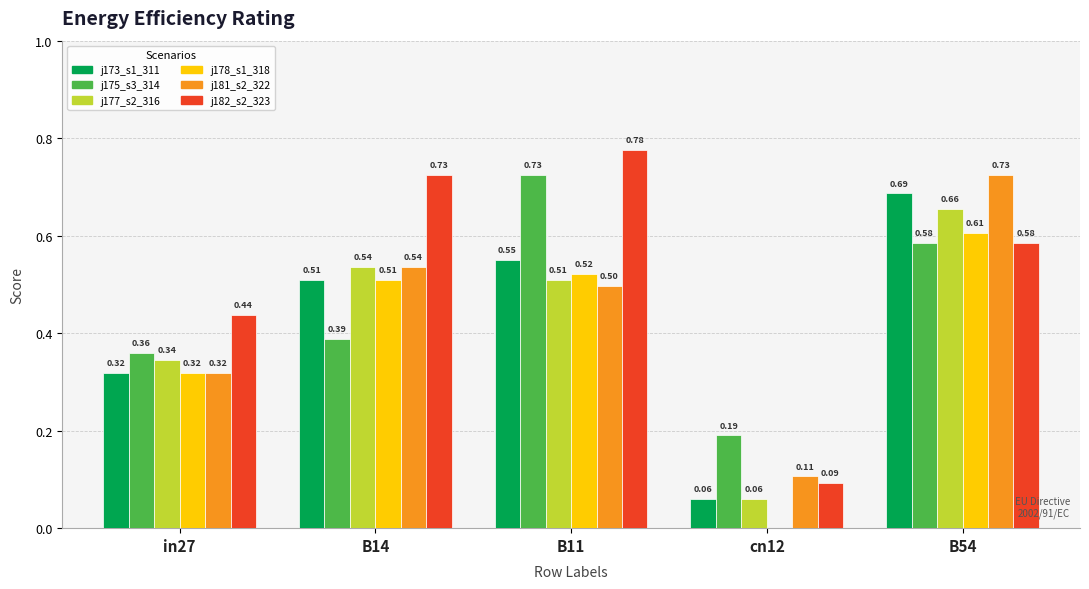

At which category is the sum across all series the highest?

B54